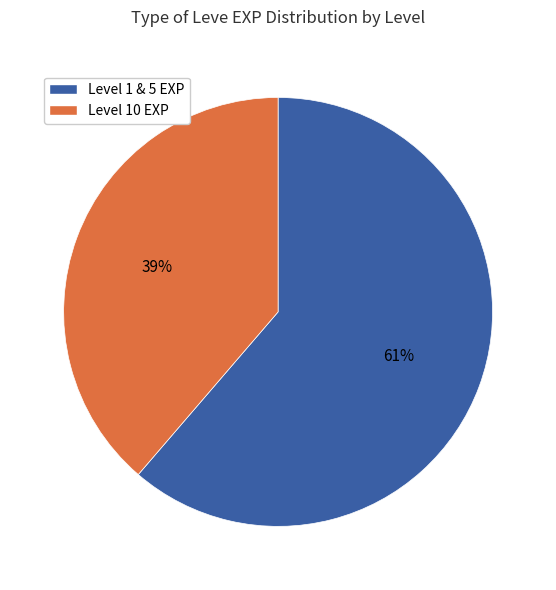

Is there a majority slice in this chart?

Yes